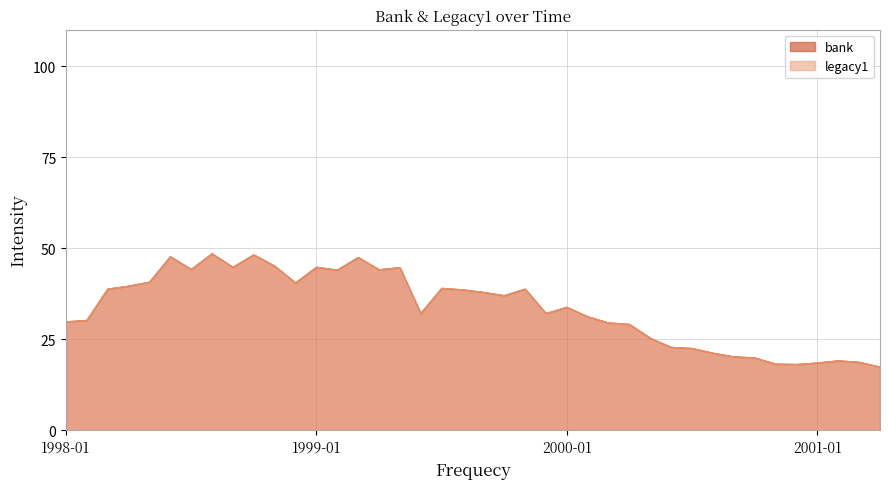

How many values in the legacy1 series exceed 37?

19